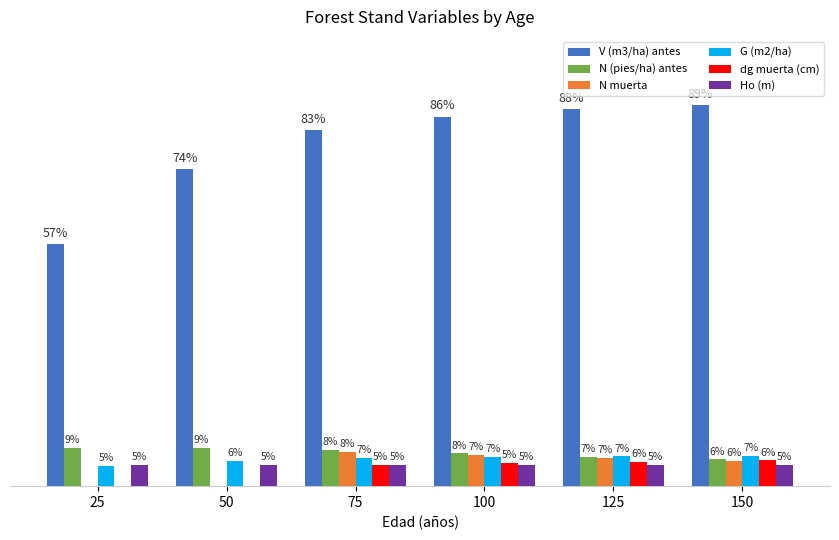

Between 25 and 150, which series saw the biggest shift?

V (m3/ha) antes